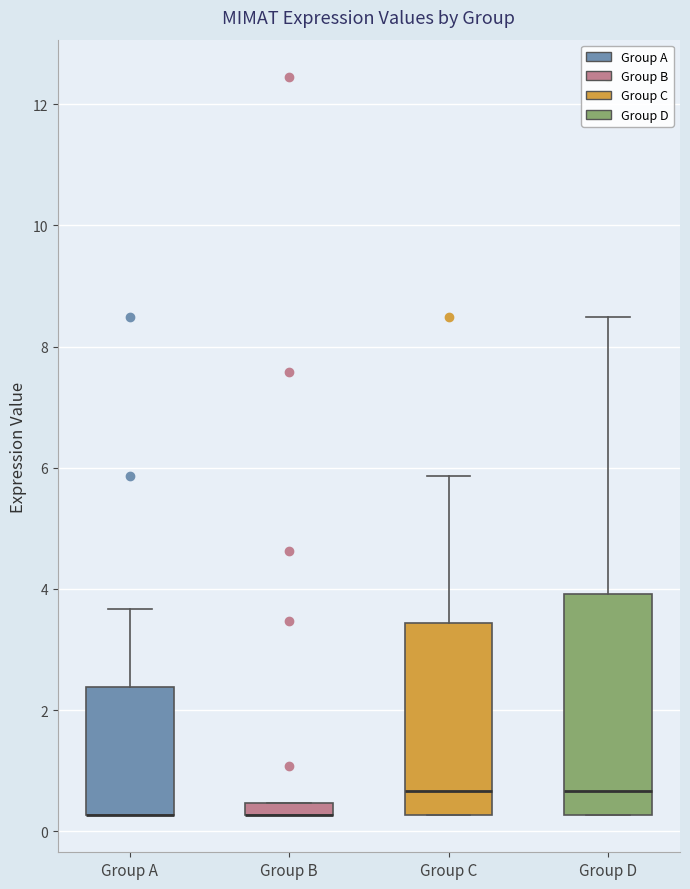

Comparing the boxes themselves (not the whiskers), which one is the tallest?

Group D